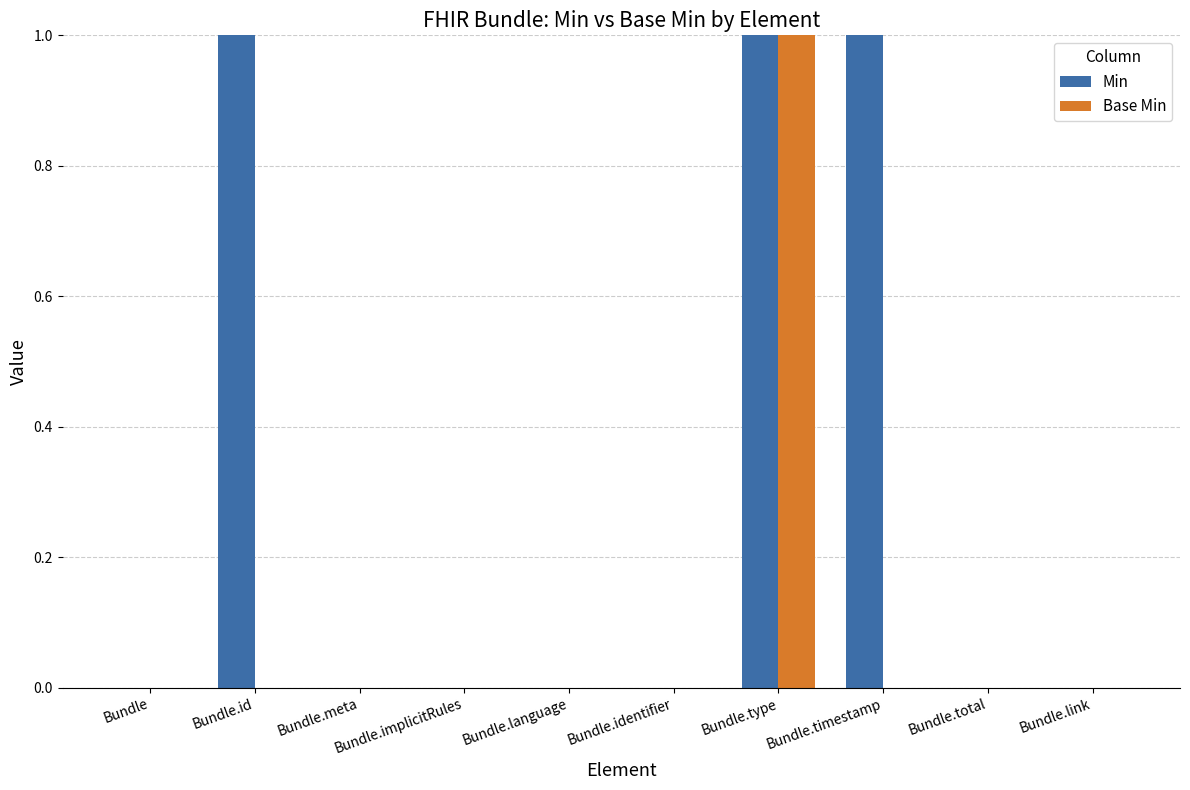

Which series changed the most between Bundle.language and Bundle.timestamp?

Min